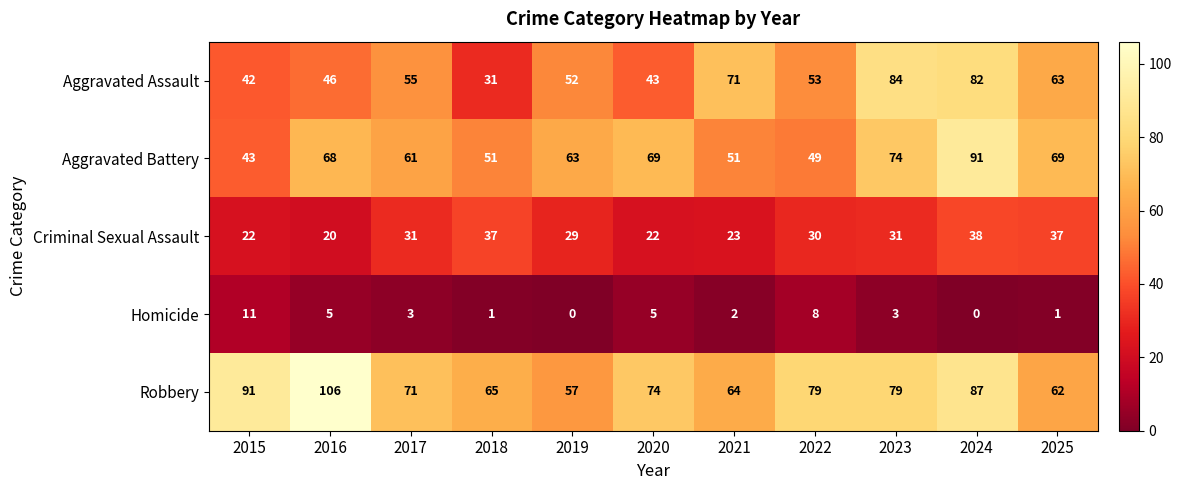

List the series in order of their peak value, lowest first.

Homicide, Criminal Sexual Assault, Aggravated Assault, Aggravated Battery, Robbery